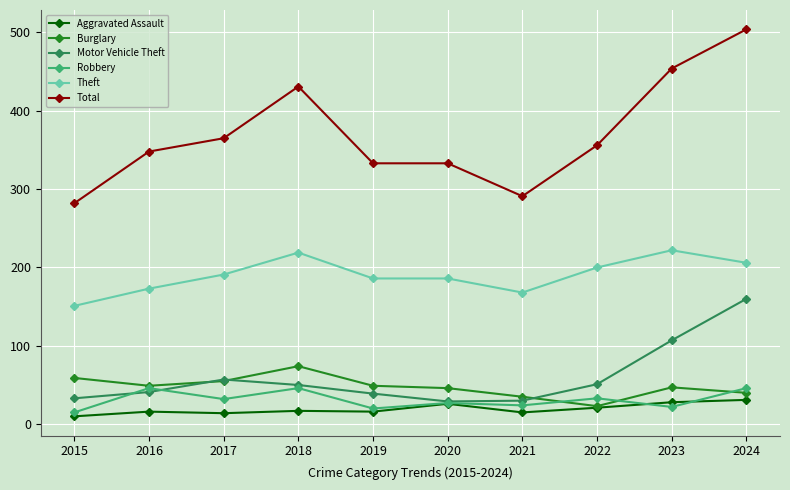

What is the lowest value of the Aggravated Assault series?

10